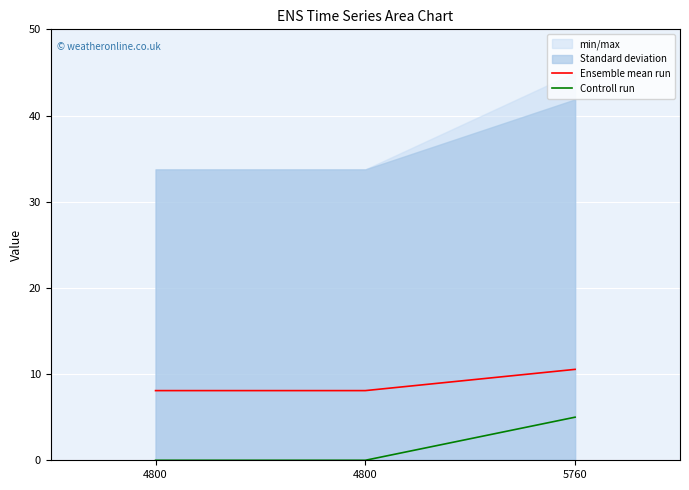

What is the sum of the Controll run values at 4800 and 5760?

5.0